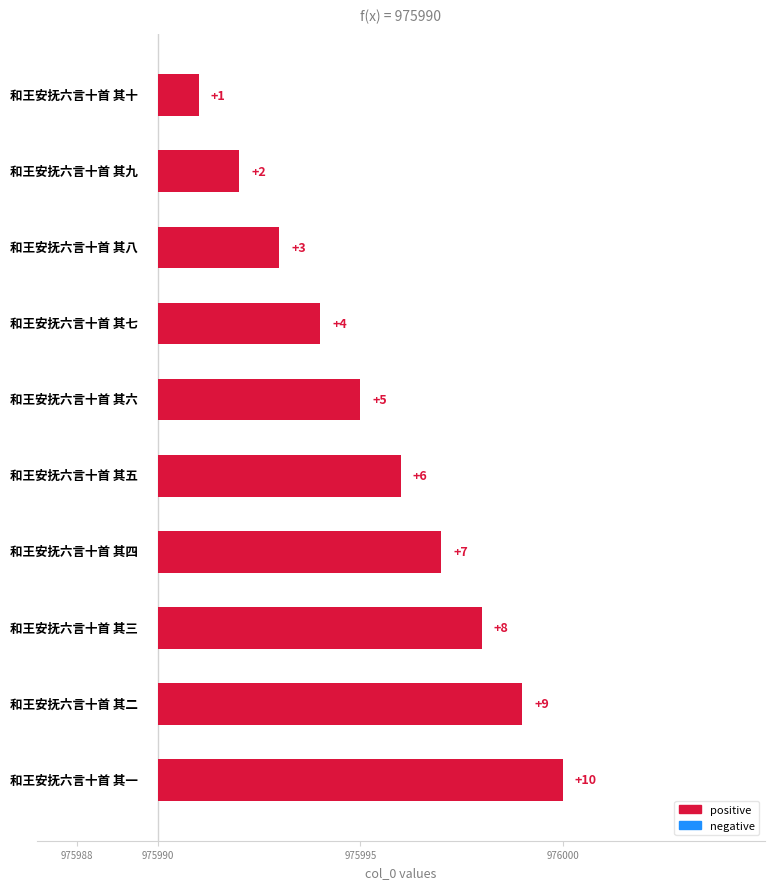

What is the greatest value displayed?

10